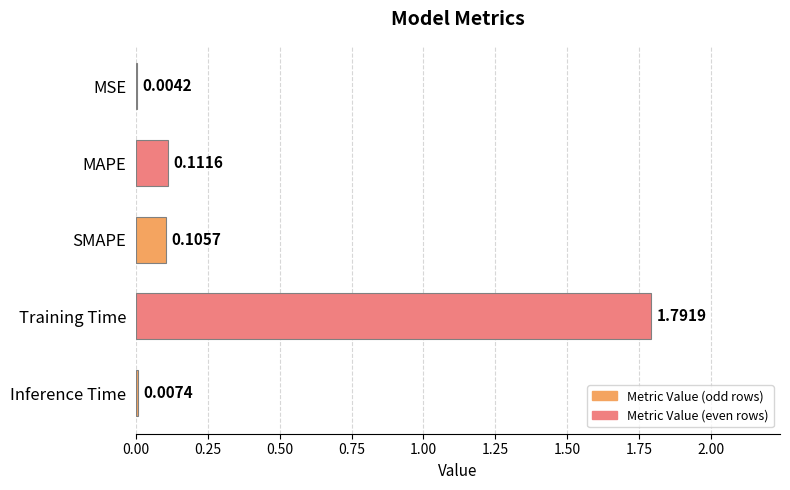

Which label corresponds to the largest value in the chart?

Training Time